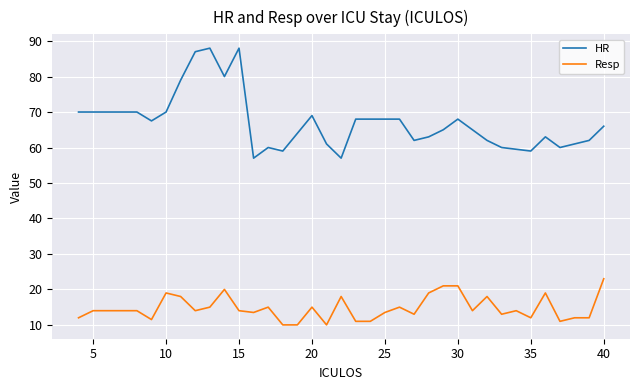

What is the greatest value displayed?

88.0